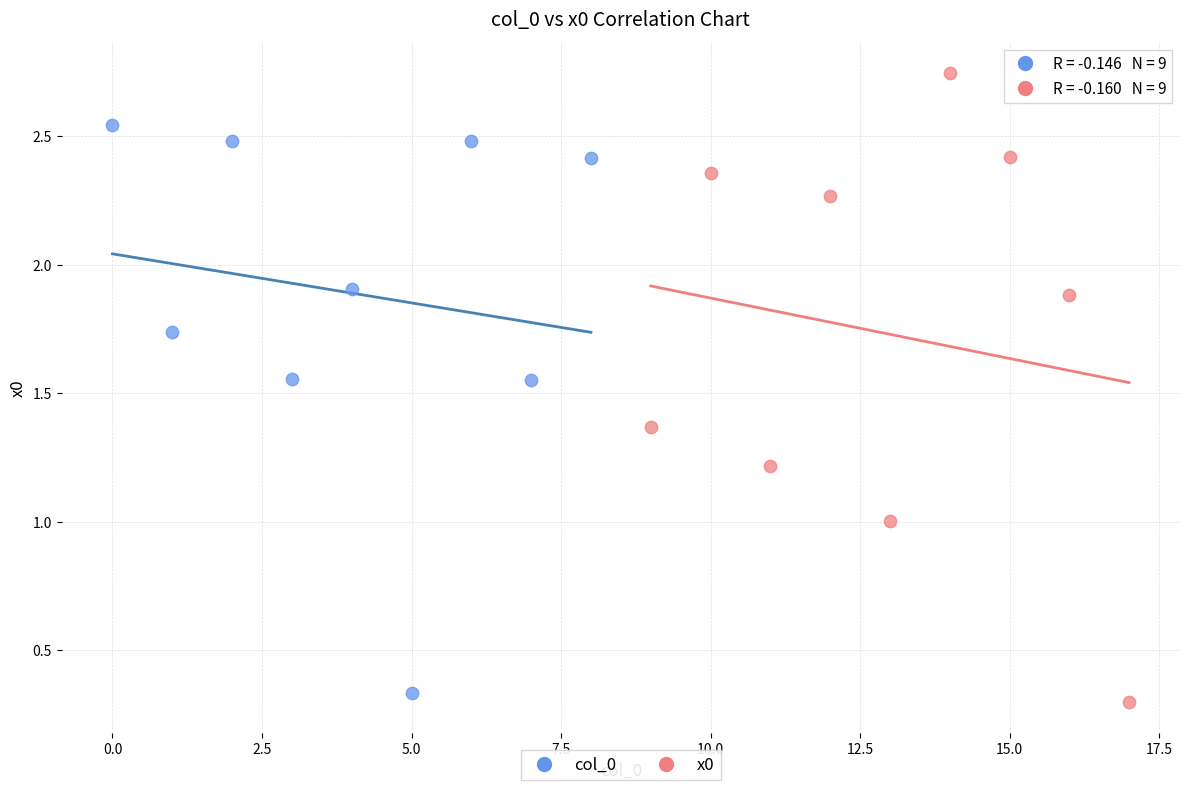

Which series contains the highest Y value?

x0